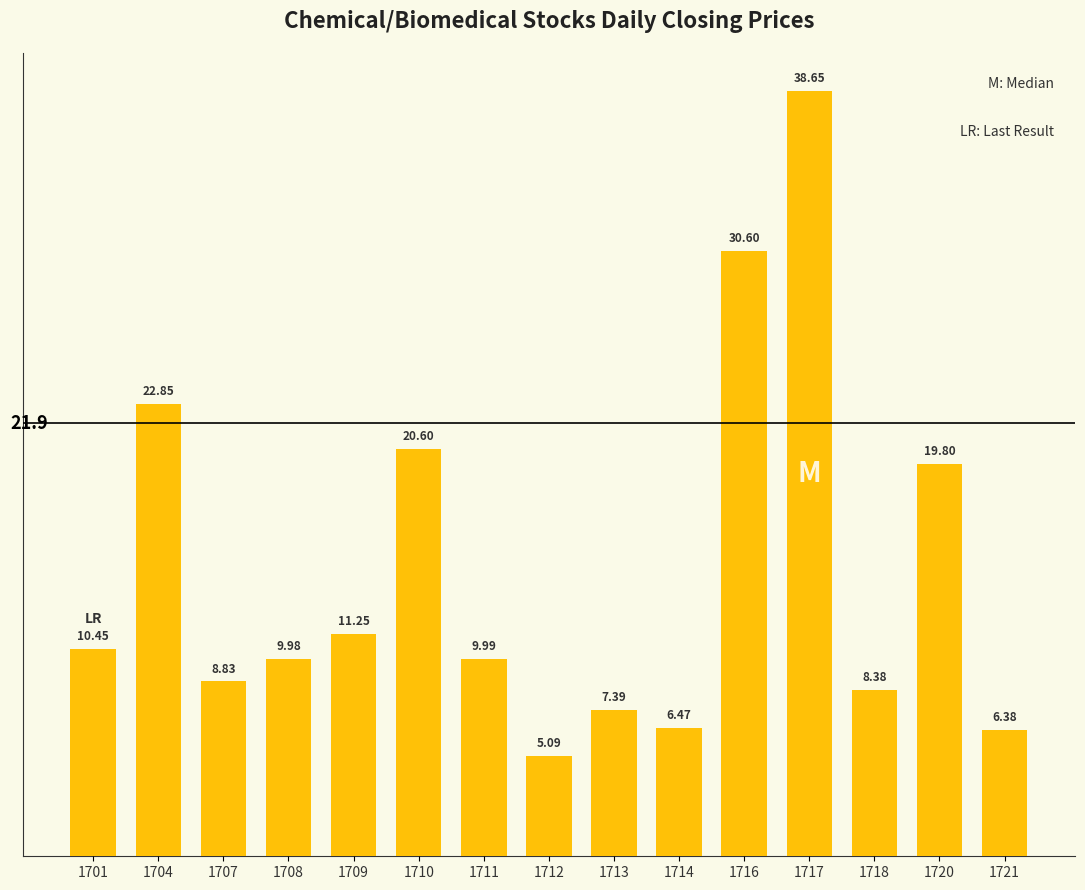

What is the difference between the maximum and minimum values?

33.6